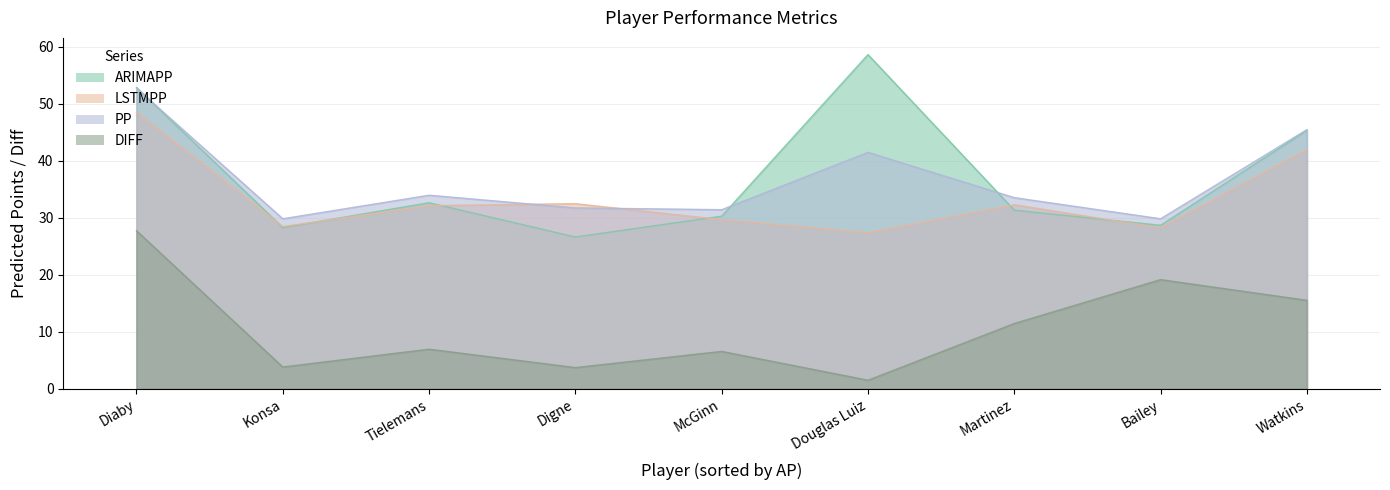

True or false: DIFF and PP intersect in this chart.

False